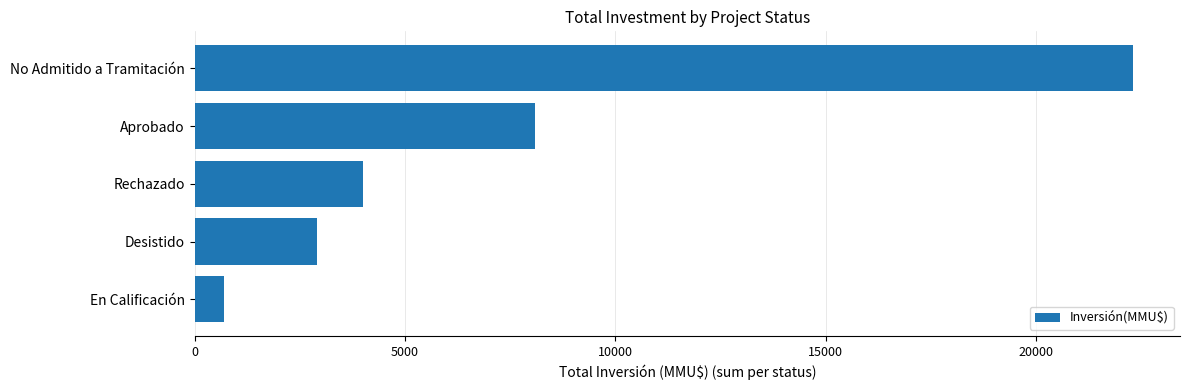

Between No Admitido a Tramitación and En Calificación, which is larger?

No Admitido a Tramitación